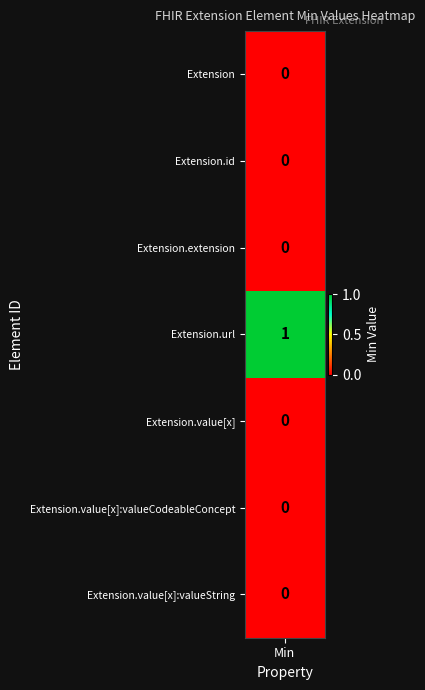

What is the total value across all series at 6?

1